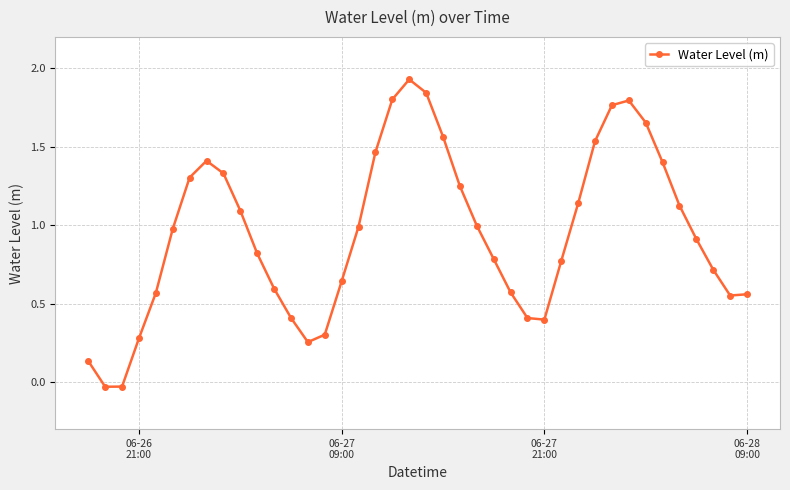

How many points are higher than both their immediate neighbors (excluding endpoints)?

3